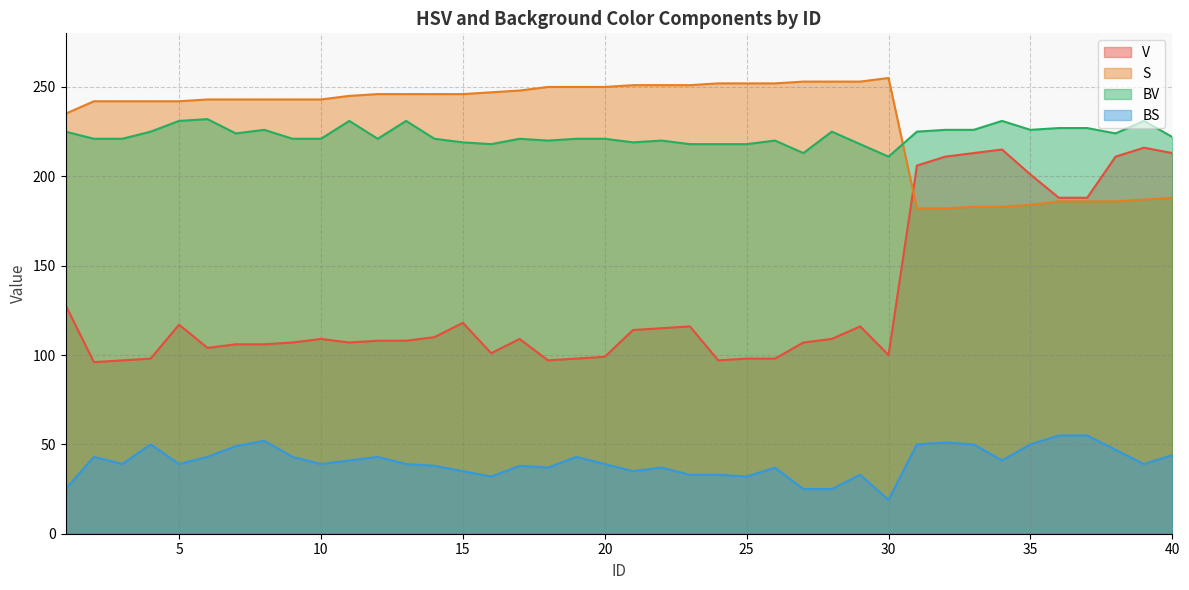

Reading right to left, transcribe all the data shown in this chart.

V: 40=213	39=216	38=211	37=188	36=188	35=201	34=215	33=213	32=211	31=206	30=100	29=116	28=109	27=107	26=98	25=98	24=97	23=116	22=115	21=114	20=99	19=98	18=97	17=109	16=101	15=118	14=110	13=108	12=108	11=107	10=109	9=107	8=106	7=106	6=104	5=117	4=98	3=97	2=96	1=128
S: 40=188	39=187	38=186	37=186	36=186	35=184	34=183	33=183	32=182	31=182	30=255	29=253	28=253	27=253	26=252	25=252	24=252	23=251	22=251	21=251	20=250	19=250	18=250	17=248	16=247	15=246	14=246	13=246	12=246	11=245	10=243	9=243	8=243	7=243	6=243	5=242	4=242	3=242	2=242	1=235
BV: 40=222	39=231	38=224	37=227	36=227	35=226	34=231	33=226	32=226	31=225	30=211	29=218	28=225	27=213	26=220	25=218	24=218	23=218	22=220	21=219	20=221	19=221	18=220	17=221	16=218	15=219	14=221	13=231	12=221	11=231	10=221	9=221	8=226	7=224	6=232	5=231	4=225	3=221	2=221	1=225
BS: 40=44	39=39	38=47	37=55	36=55	35=50	34=41	33=50	32=51	31=50	30=19	29=33	28=25	27=25	26=37	25=32	24=33	23=33	22=37	21=35	20=39	19=43	18=37	17=38	16=32	15=35	14=38	13=39	12=43	11=41	10=39	9=43	8=52	7=49	6=43	5=39	4=50	3=39	2=43	1=25